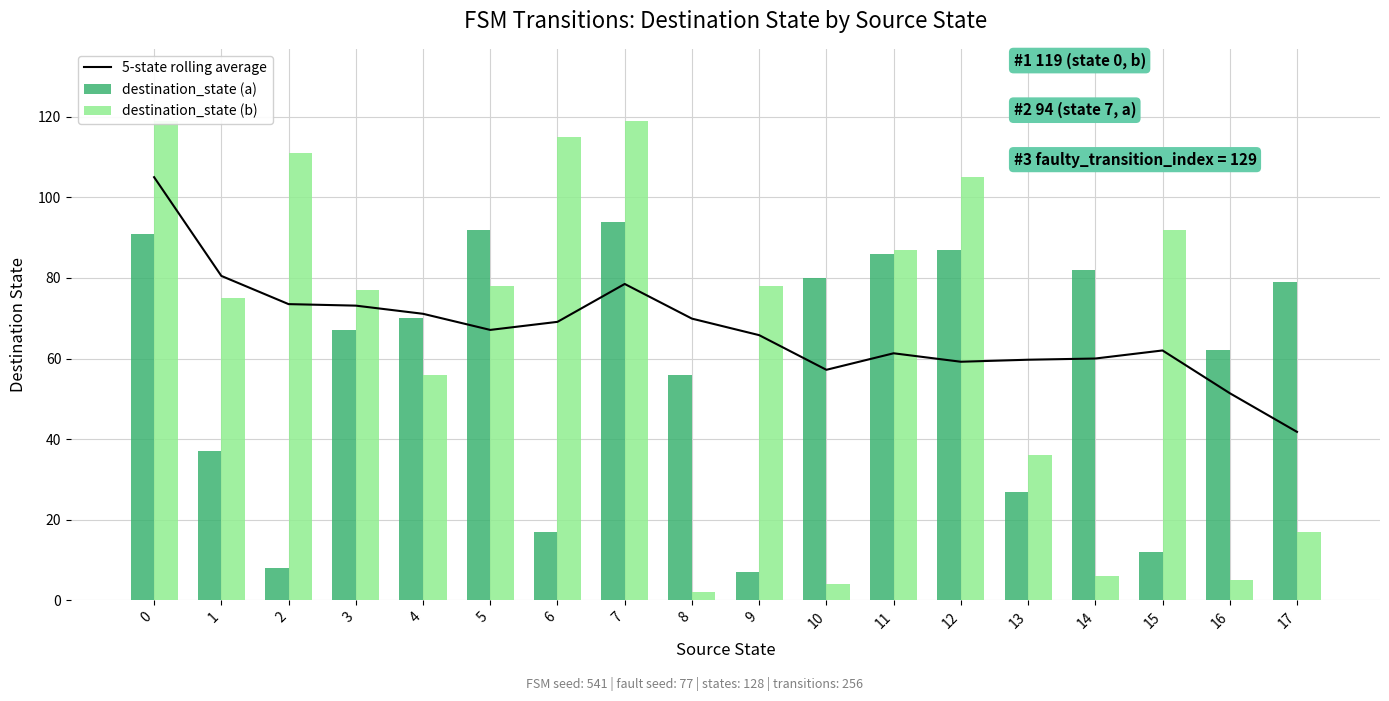

What is the minimum value for 5-state rolling average?

41.8